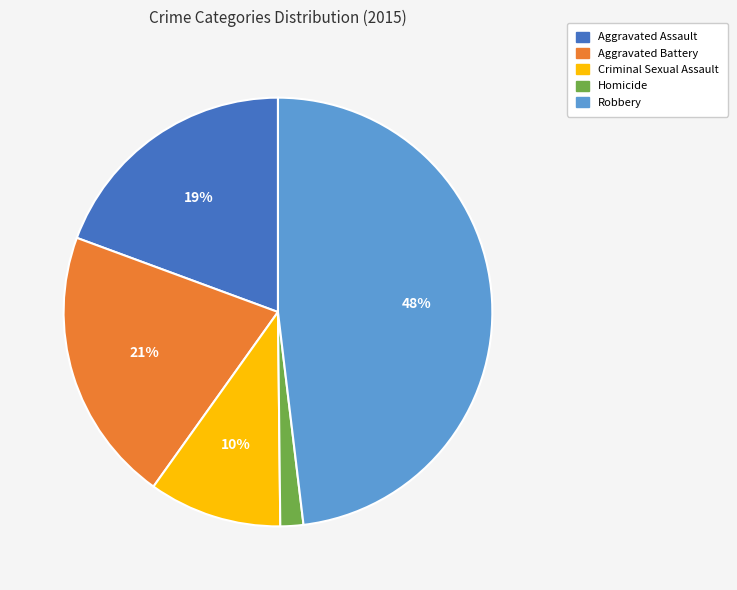

How many segments does this pie chart have?

5